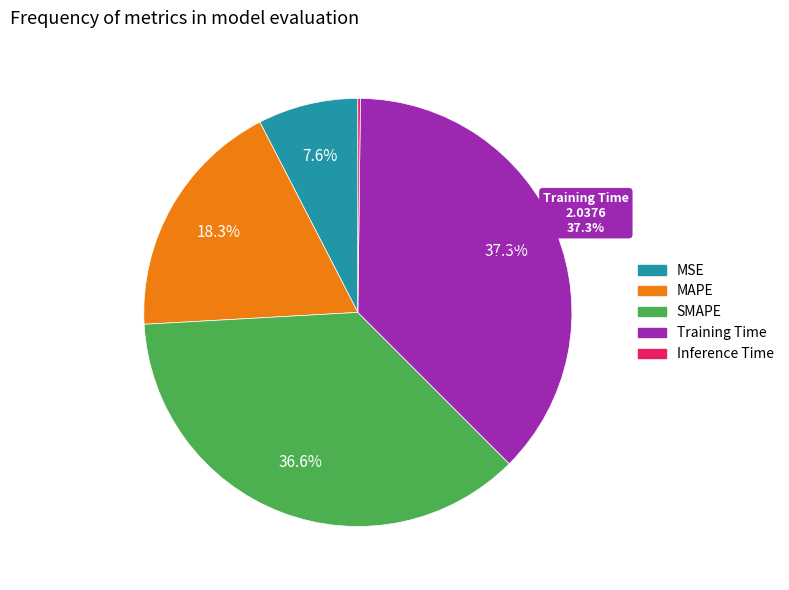

Combined, do SMAPE and MSE account for over 50%?

No